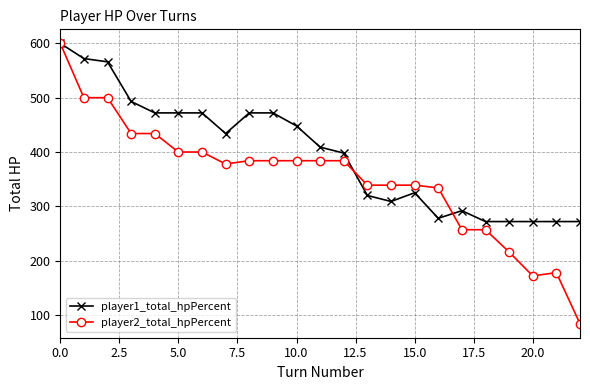

What are all the series names shown in the legend?

player1_total_hpPercent, player2_total_hpPercent